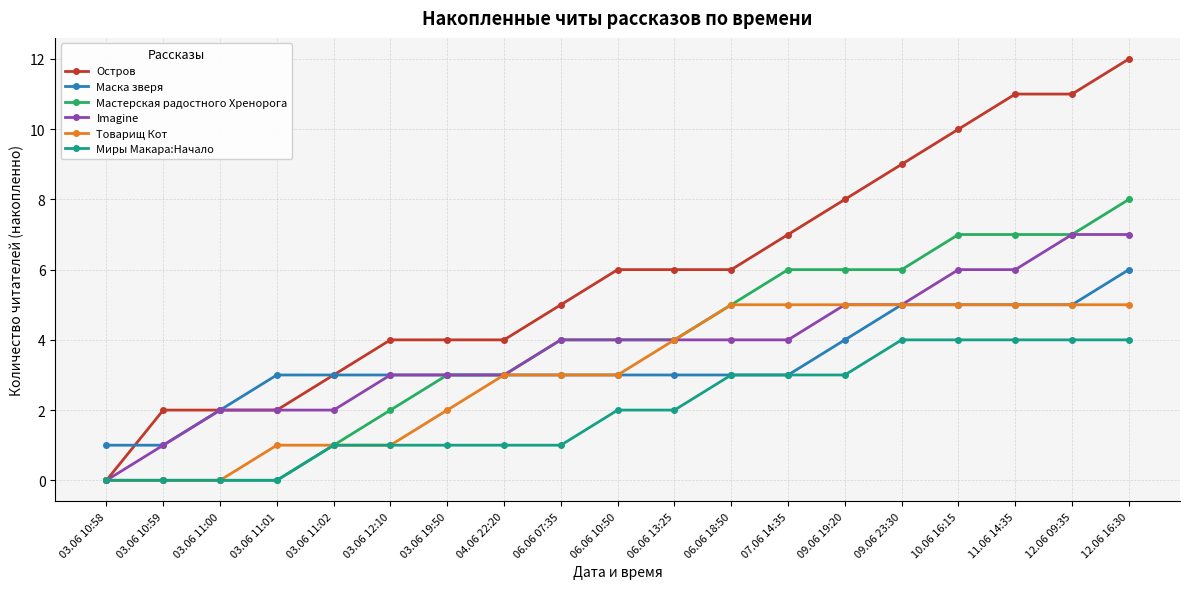

Is the value of Маска зверя at 10.06 16:15 greater than the value of Миры Макара:Начало at 10.06 16:15?

Yes